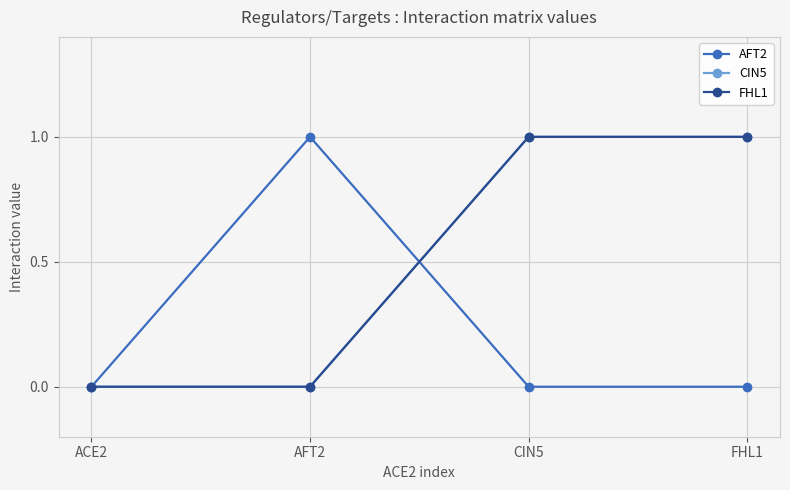

How many AFT2 values are between 0 and 1?

4